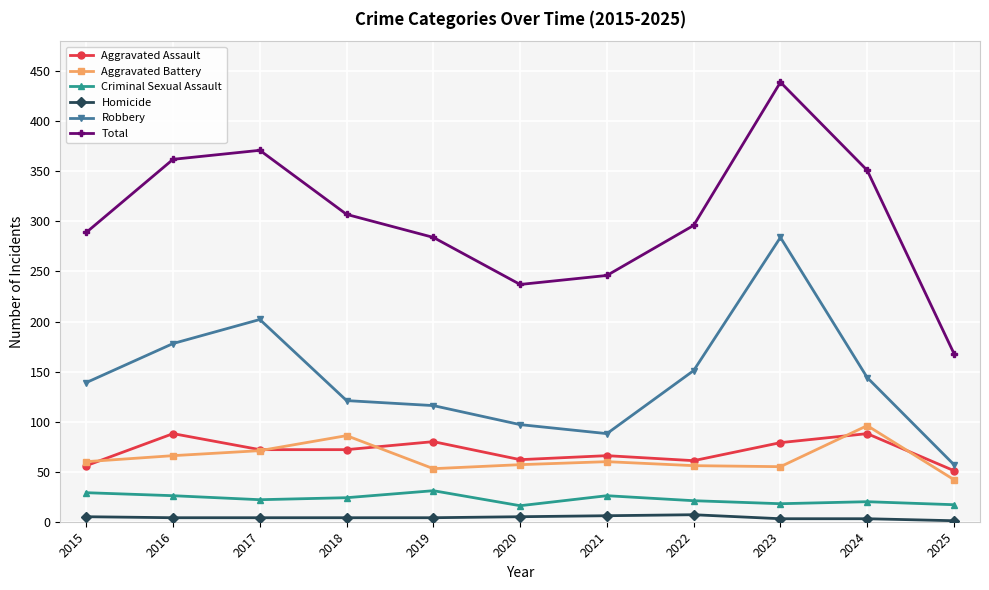

Between 2016 and 2018, which series saw the biggest shift?

Robbery